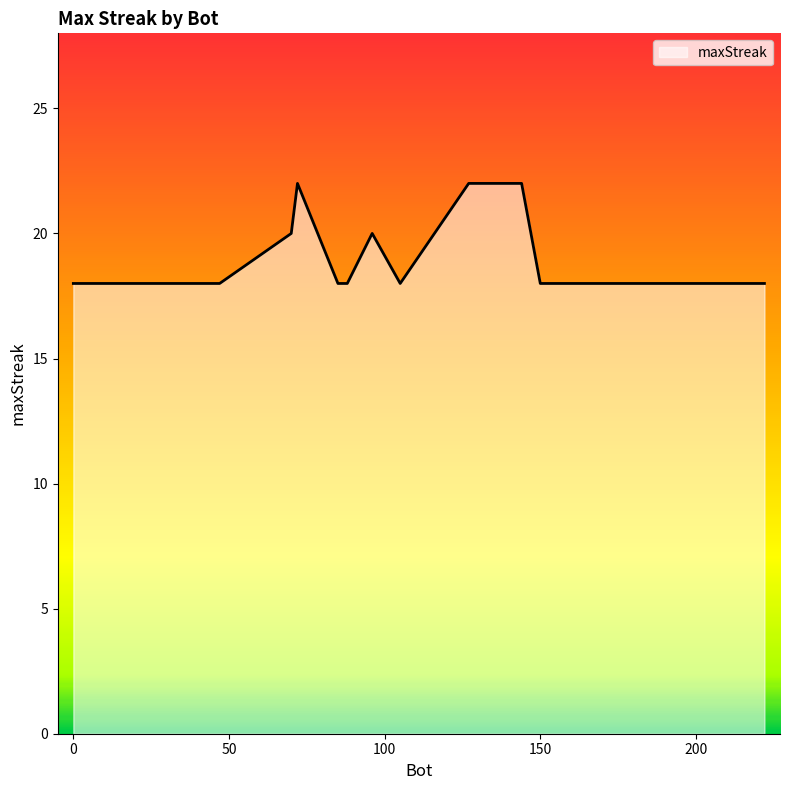

What is the difference between the second highest and second lowest values?

4